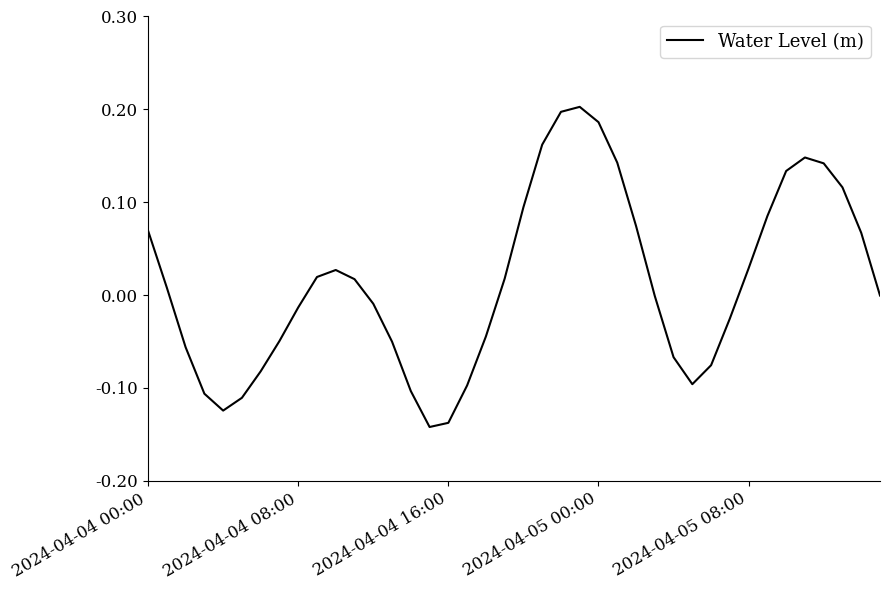

Does the chart have visible grid lines?

No